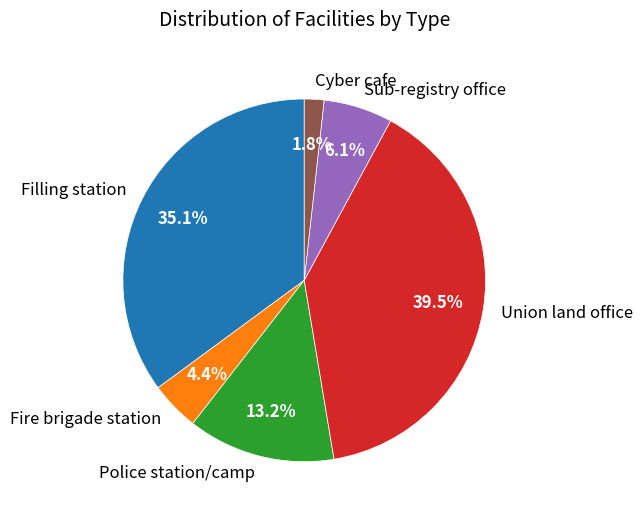

What is the ratio of the value at Filling station to the value at Police station/camp?

2.7